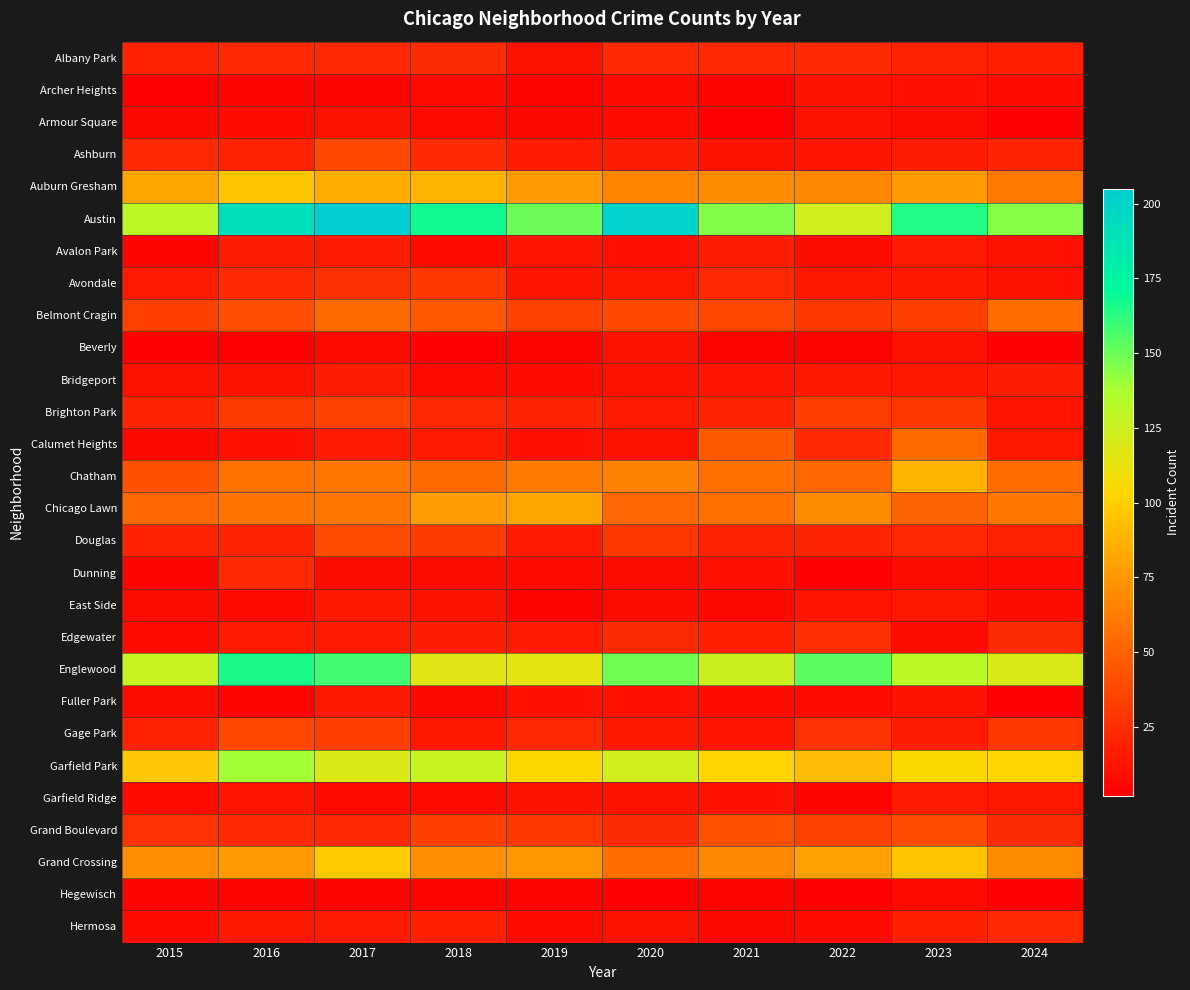

List the series in order of their peak value, highest first.

Austin, Englewood, Garfield Park, Grand Crossing, Auburn Gresham, Chatham, Chicago Lawn, Belmont Cragin, Calumet Heights, Grand Boulevard, Douglas, Ashburn, Gage Park, Brighton Park, Avondale, Edgewater, Albany Park, Dunning, Hermosa, Avalon Park, Bridgeport, Garfield Ridge, East Side, Fuller Park, Archer Heights, Armour Square, Beverly, Hegewisch